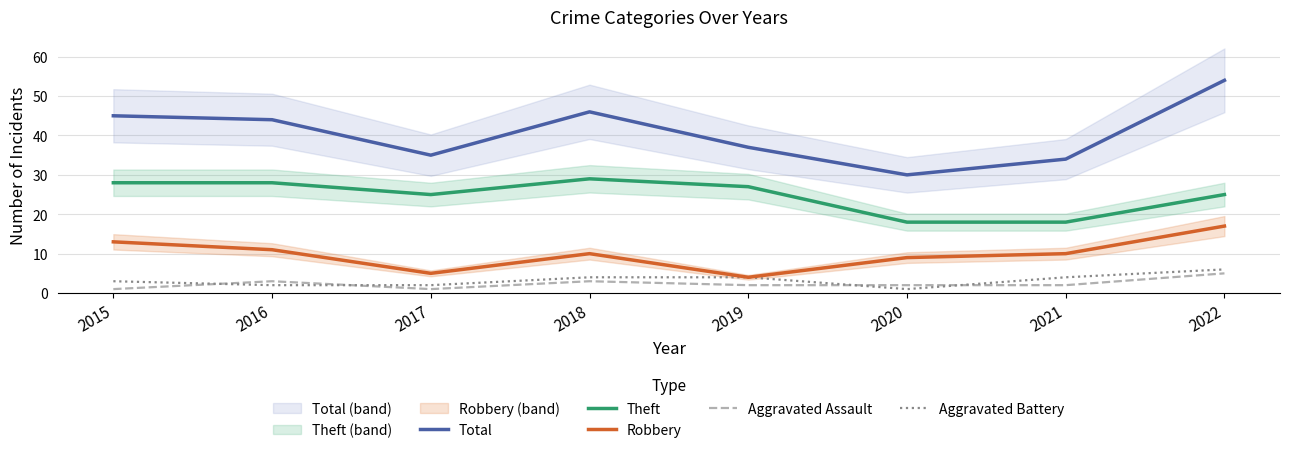

Read the Total value at 2018.

46